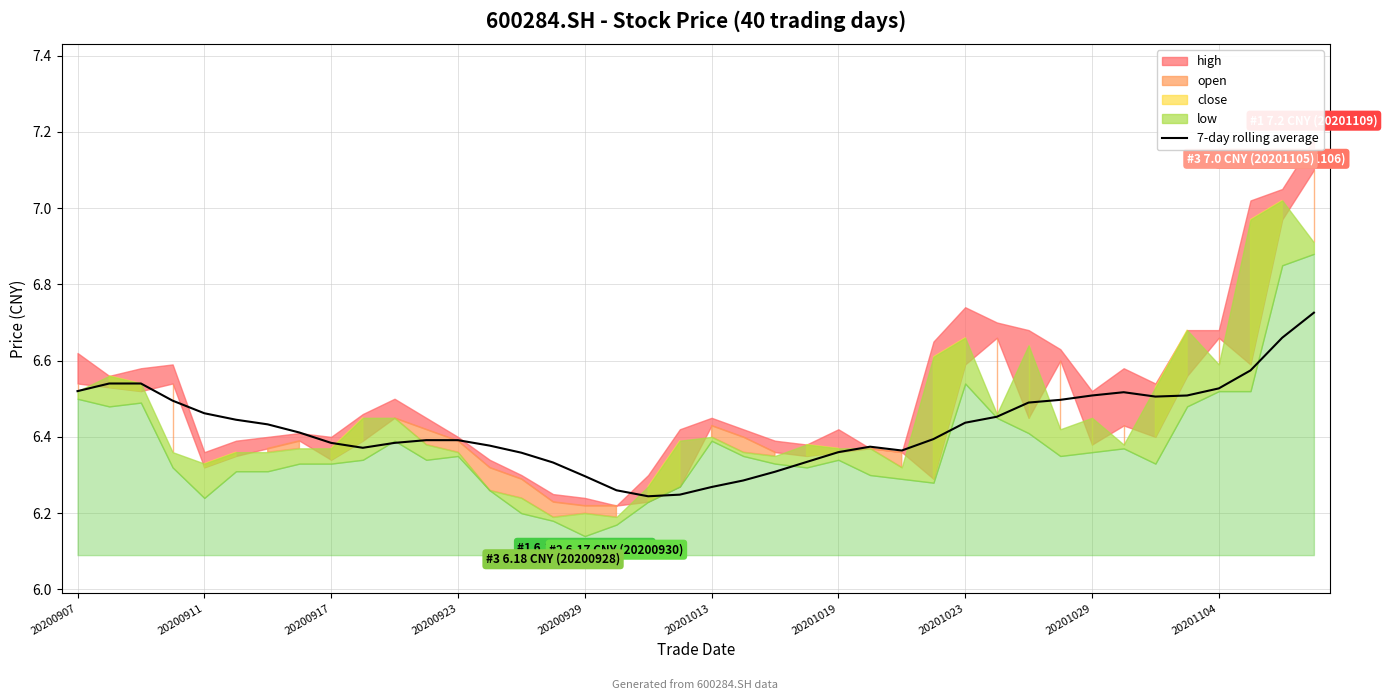

The value at 29 is 2.3. True or false?

False